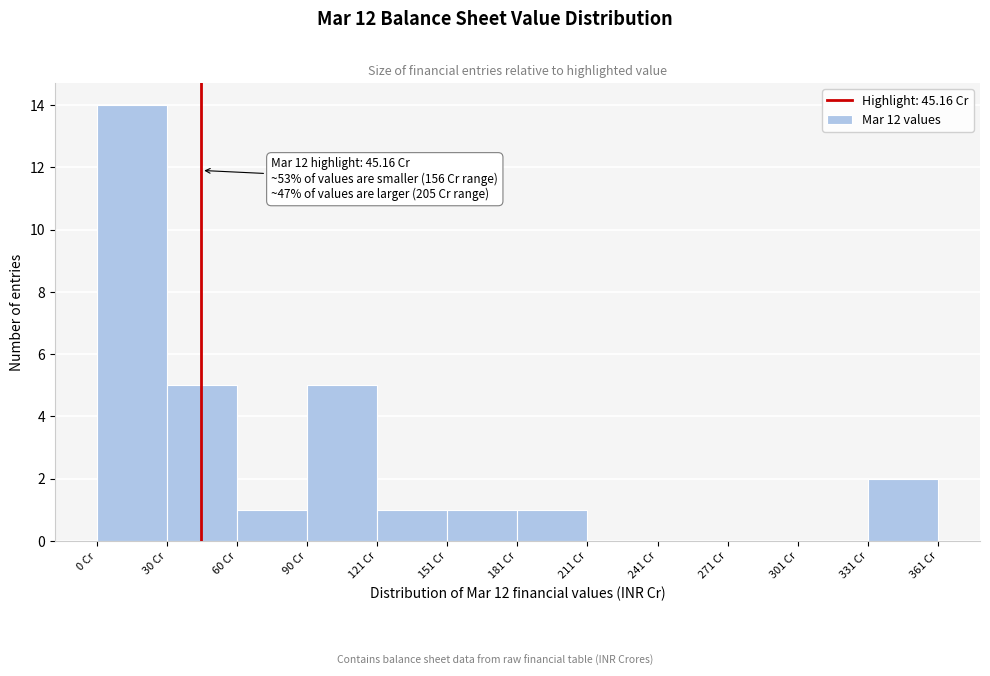

Over which range of the x-axis is the bar tallest?

0 to 30